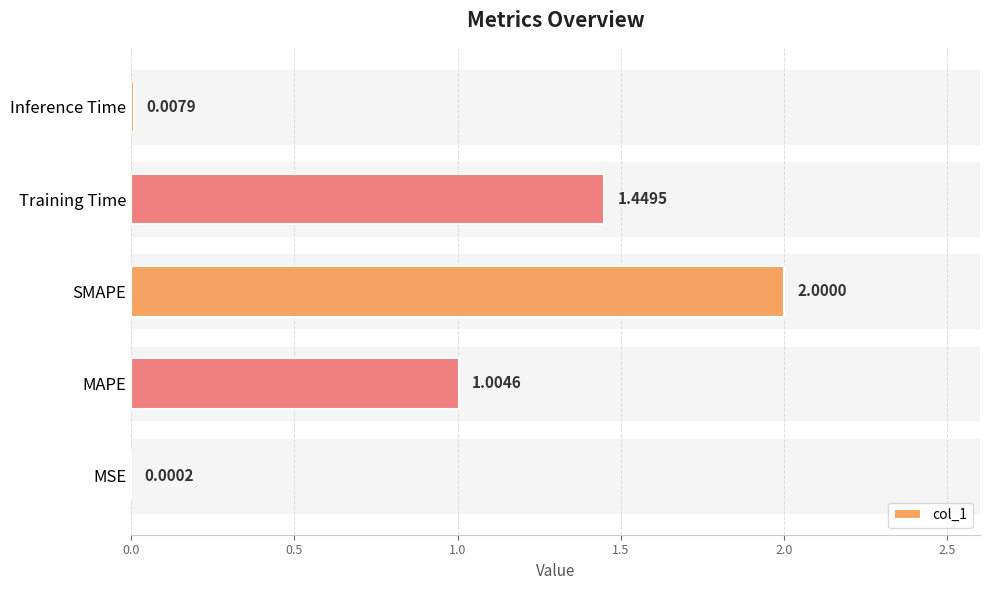

What is the sum of all values?

4.5